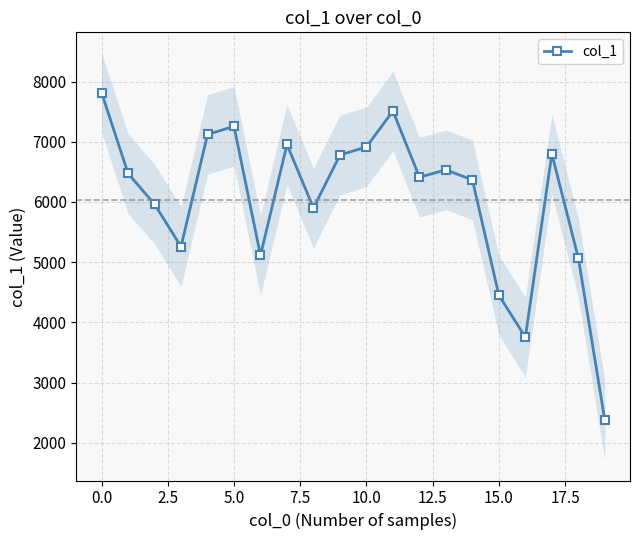

What is the change in value from 15 to 18?

+619